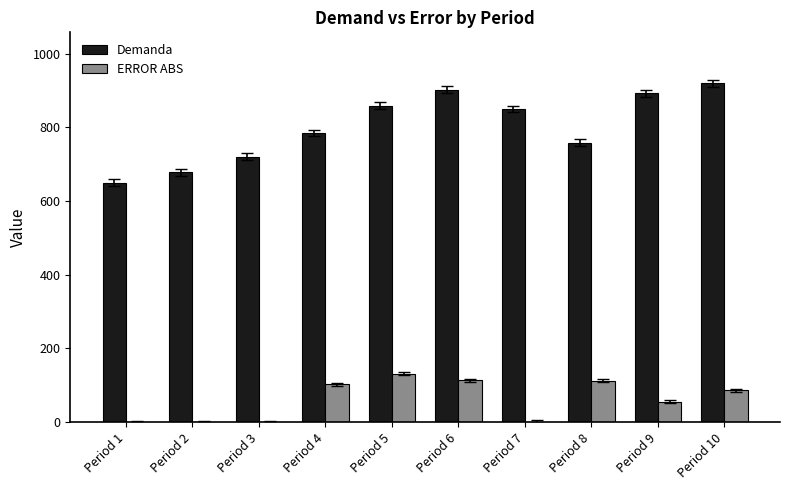

The value of Demanda at Period 5 is 859.0. True or false?

True